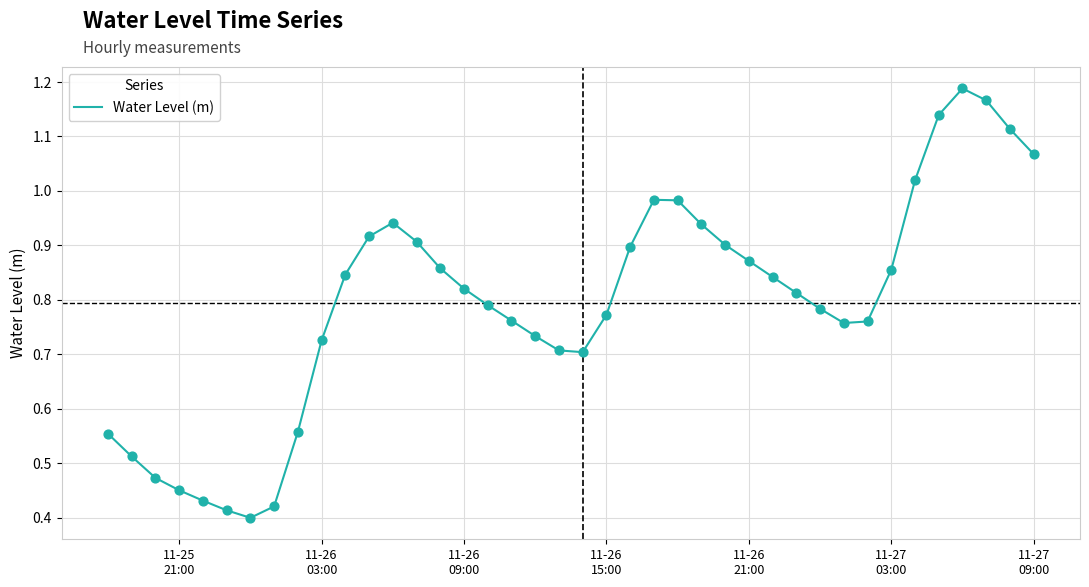

Does the chart have visible grid lines?

Yes